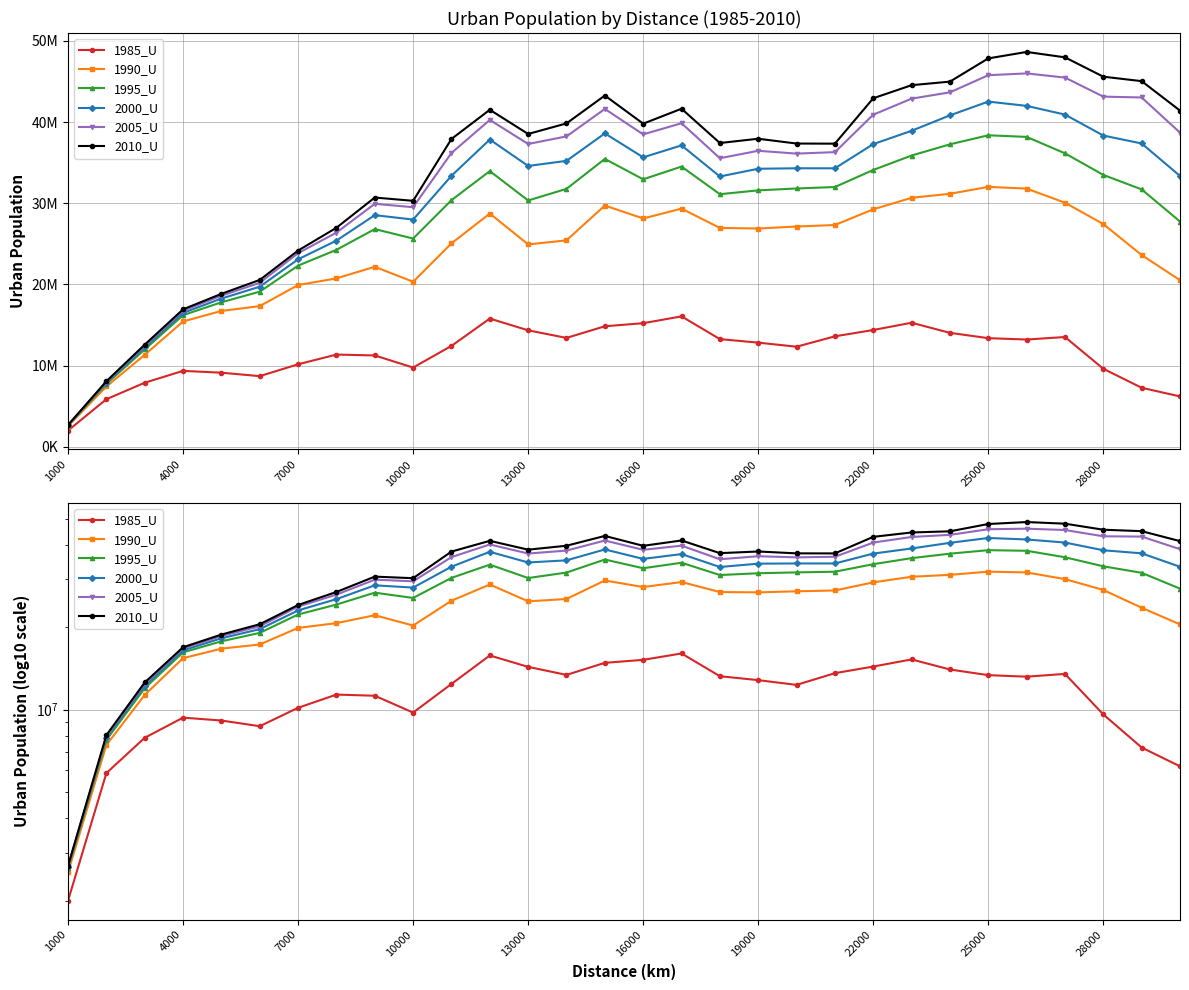

True or false: 1985_U and 1995_U intersect in this chart.

False